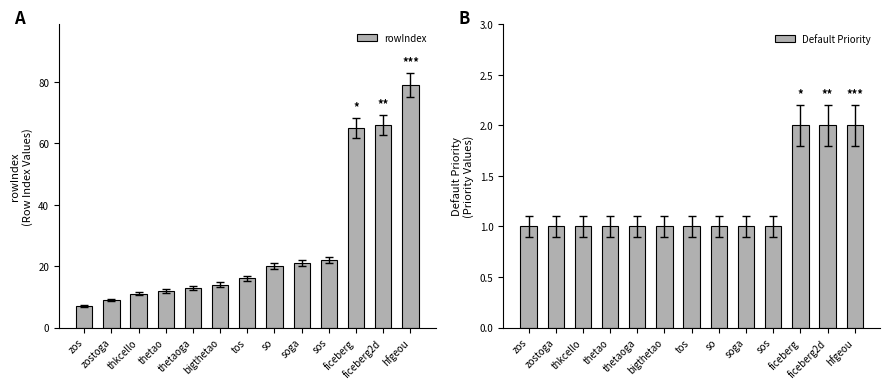

The value of rowIndex at ficeberg2d is 99. True or false?

False